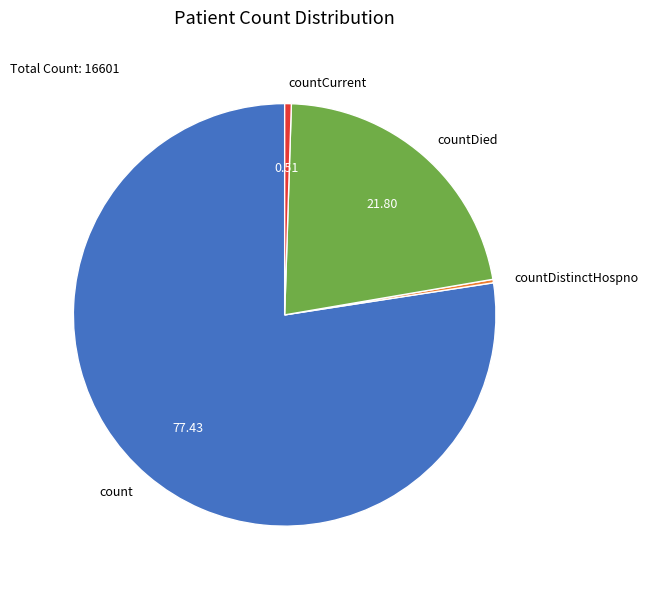

Is it true that count is 77% of the pie?

True